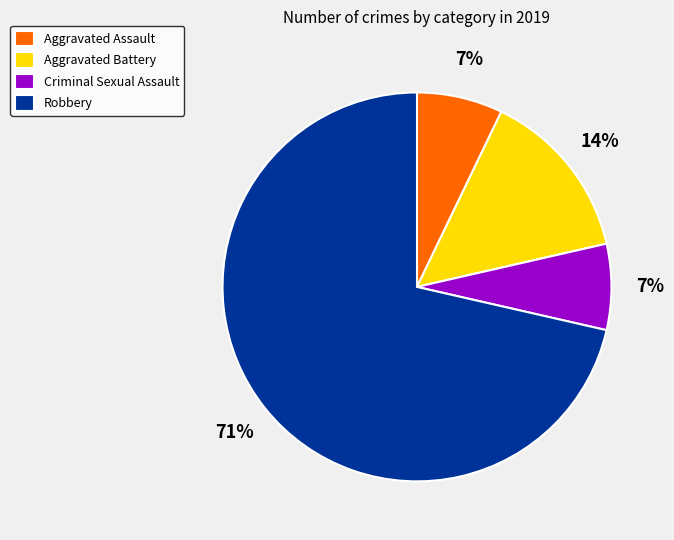

How many segments does this pie chart have?

4